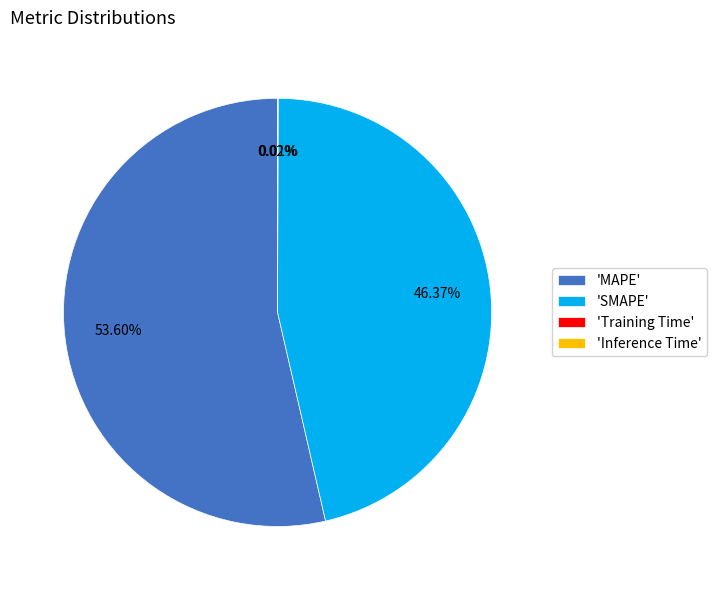

Is there any slice that represents more than half of the pie?

Yes